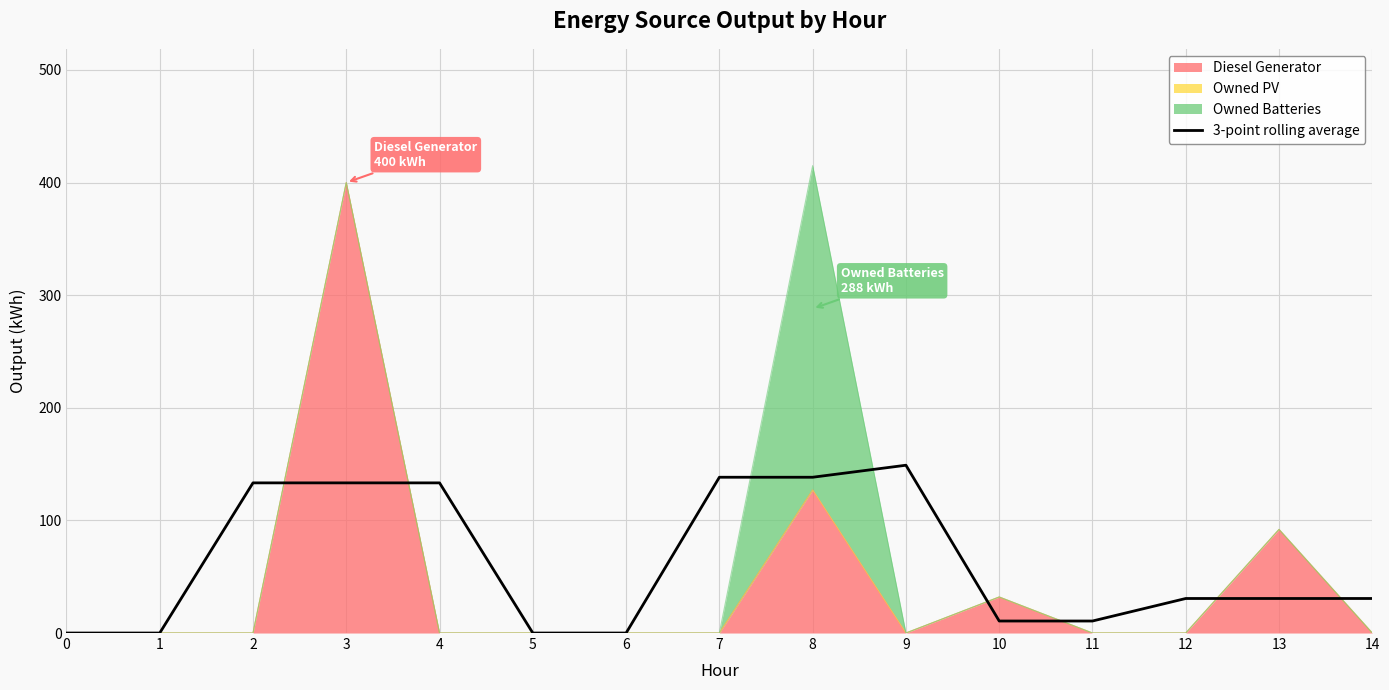

The value at 5 is 0.0. True or false?

True